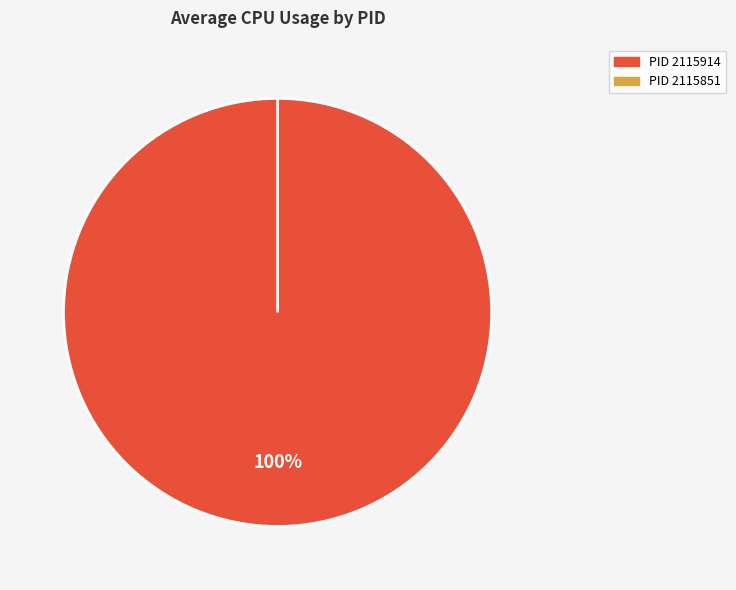

To the nearest percent, what is the combined percentage of 2115851 and 2115914?

100%